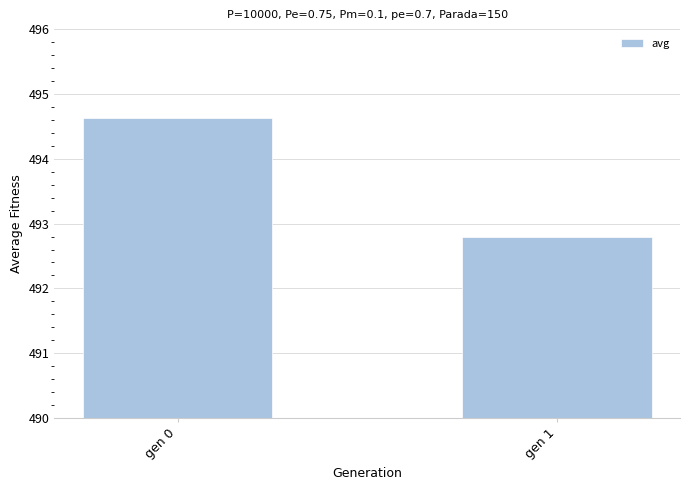

Is it true that the value at gen 1 is 242.0?

False